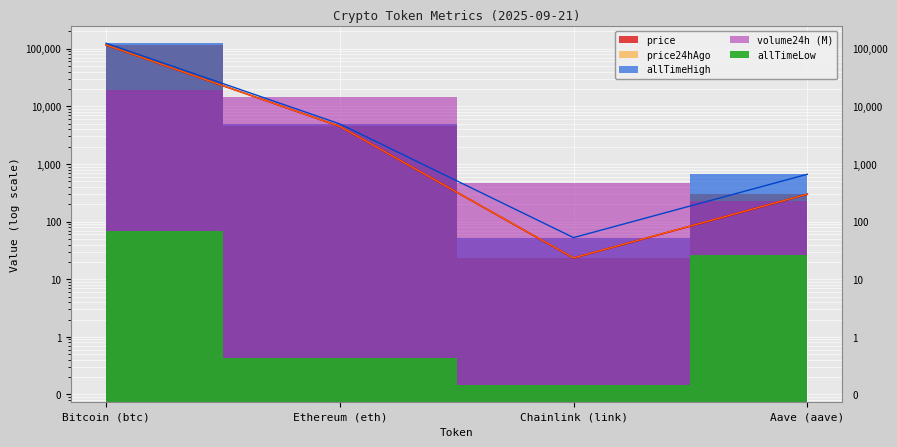

What position from the left is Ethereum (eth)?

2